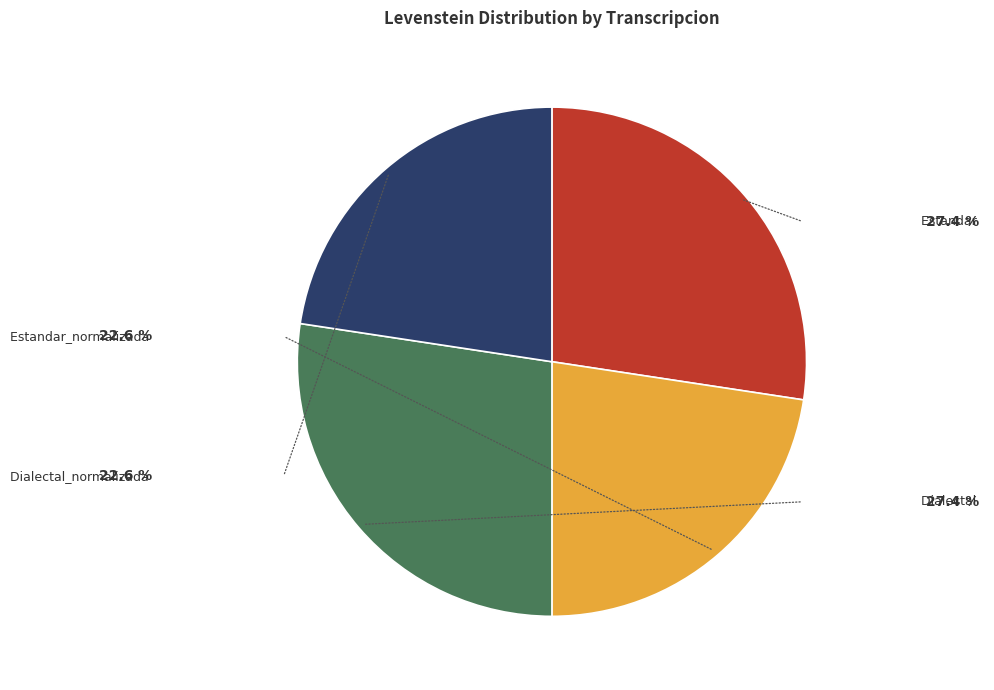

Is there any slice that represents more than half of the pie?

No